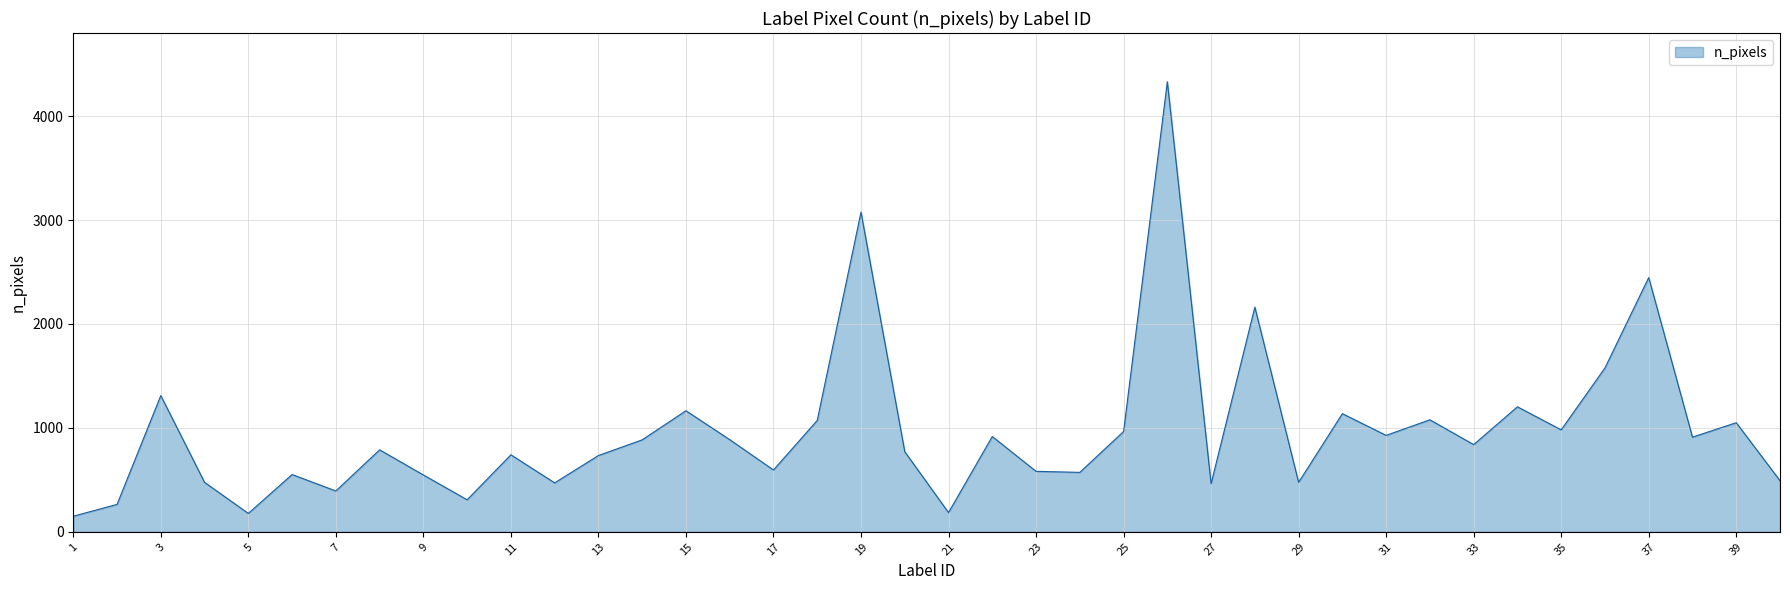

What is the maximum value shown in the chart?

4331